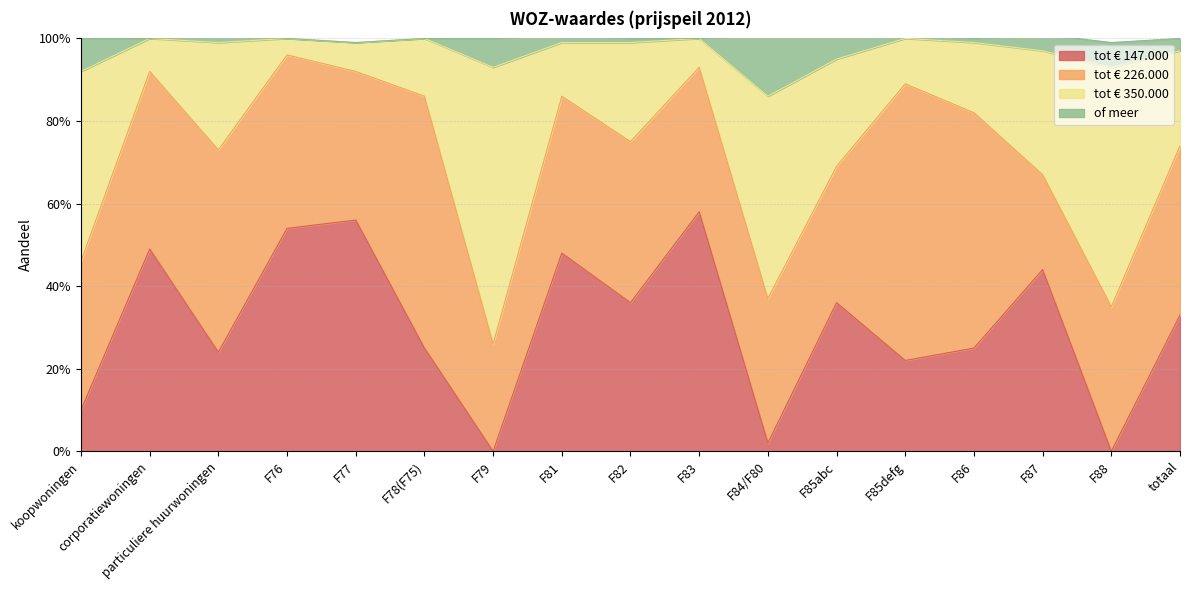

Which has a higher value, totaal or F84/F80?

totaal